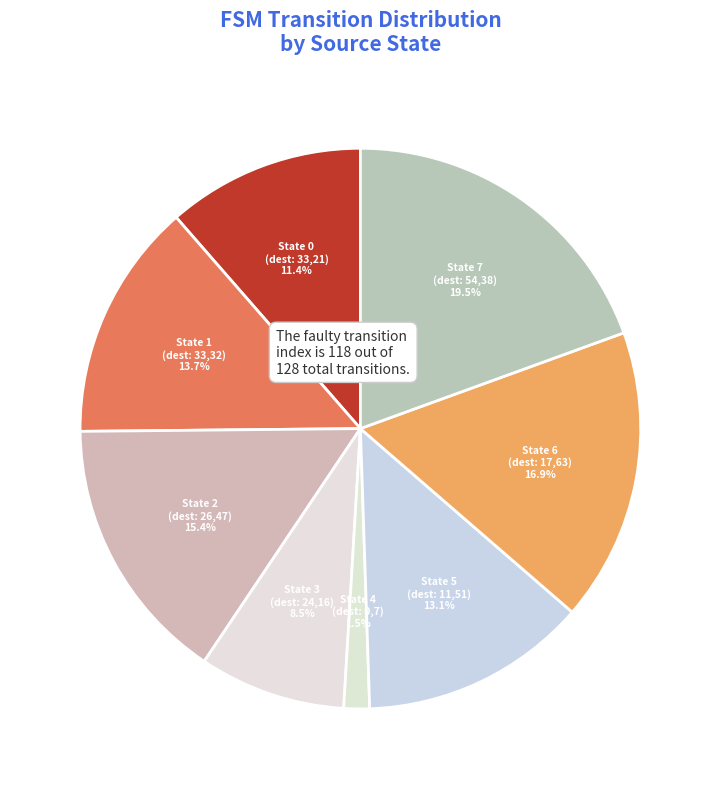

How many slices are in this pie chart?

8